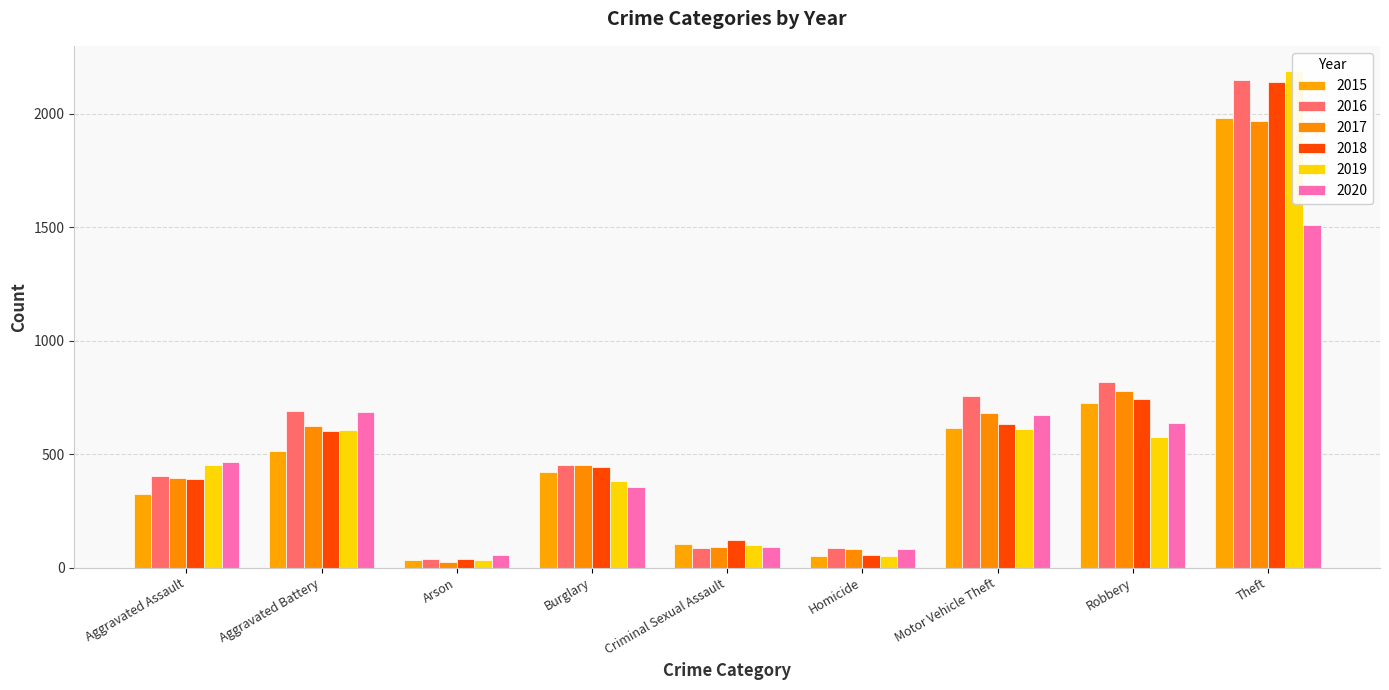

At which label does 2018 reach its peak?

Theft